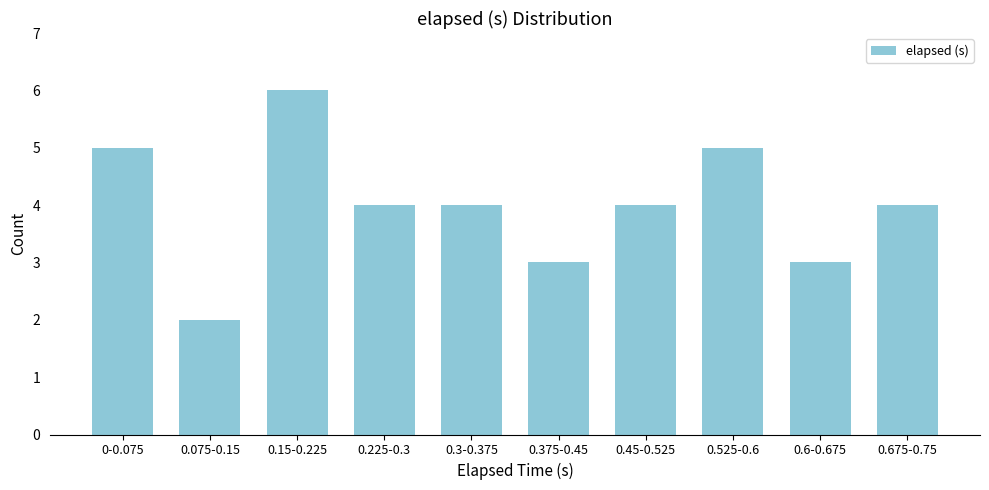

Reading left to right, transcribe all the data shown in this chart.

0-0.075=5	0.075-0.15=2	0.15-0.225=6	0.225-0.3=4	0.3-0.375=4	0.375-0.45=3	0.45-0.525=4	0.525-0.6=5	0.6-0.675=3	0.675-0.75=4